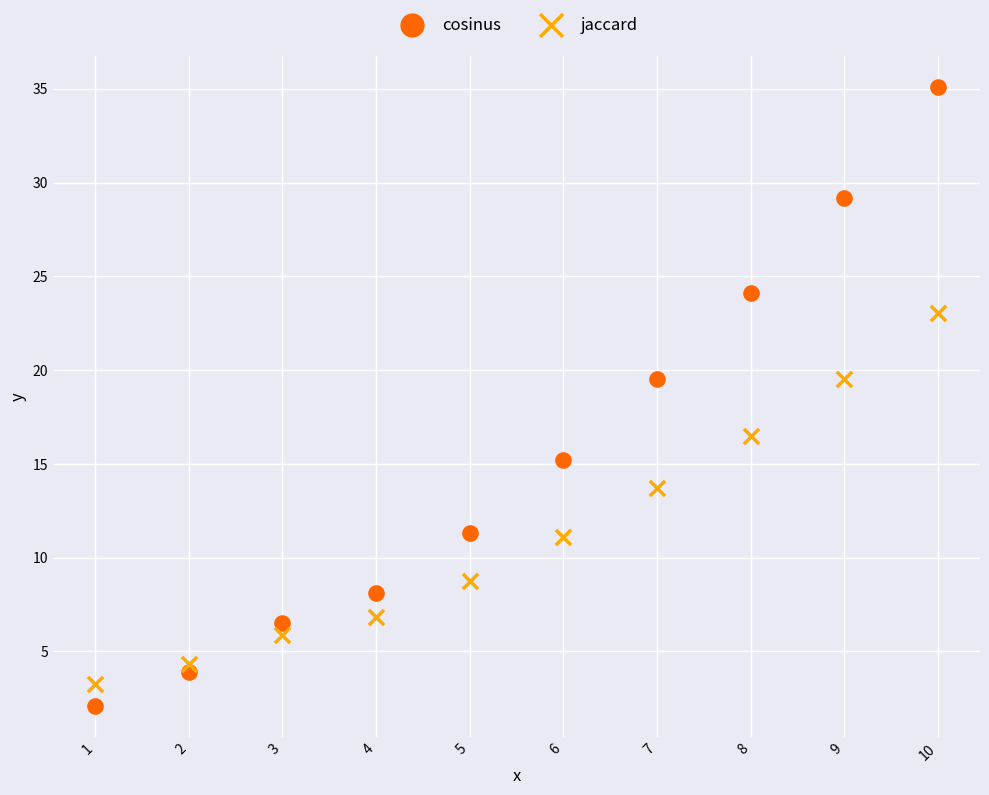

What are all the series names shown in the legend?

cosinus, jaccard